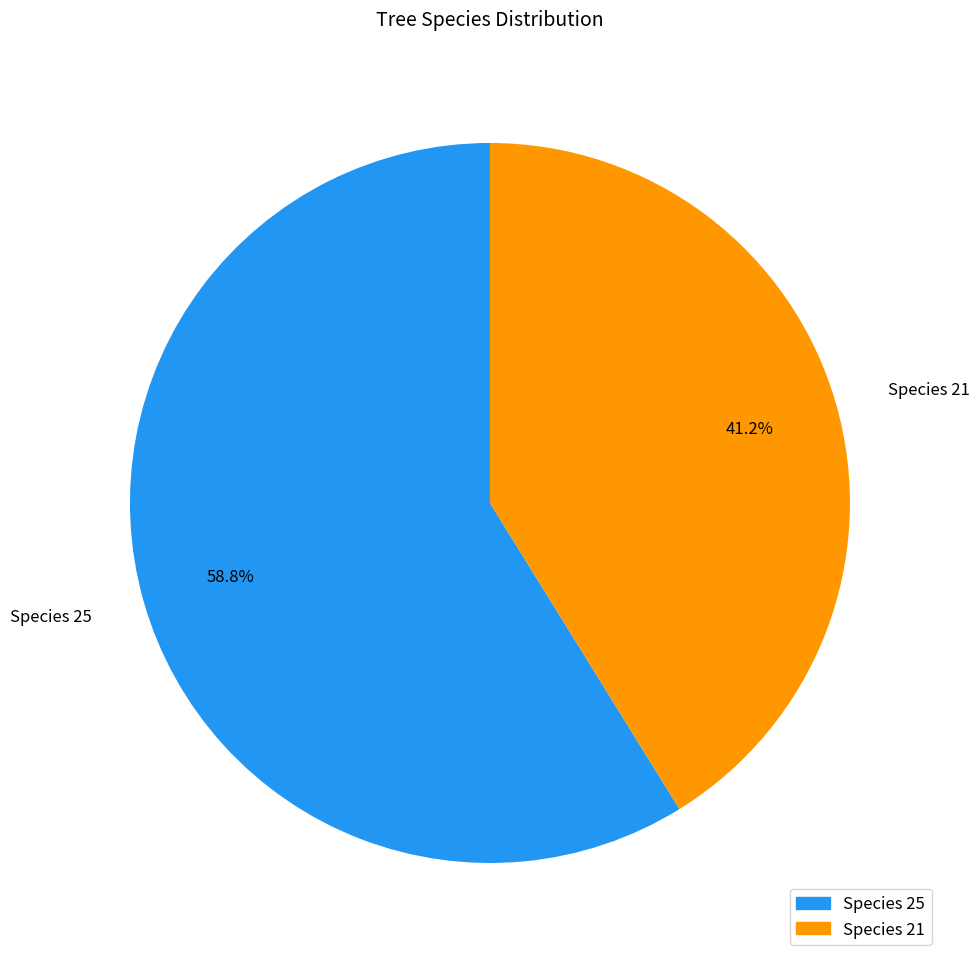

Count the number of slices in the pie.

2